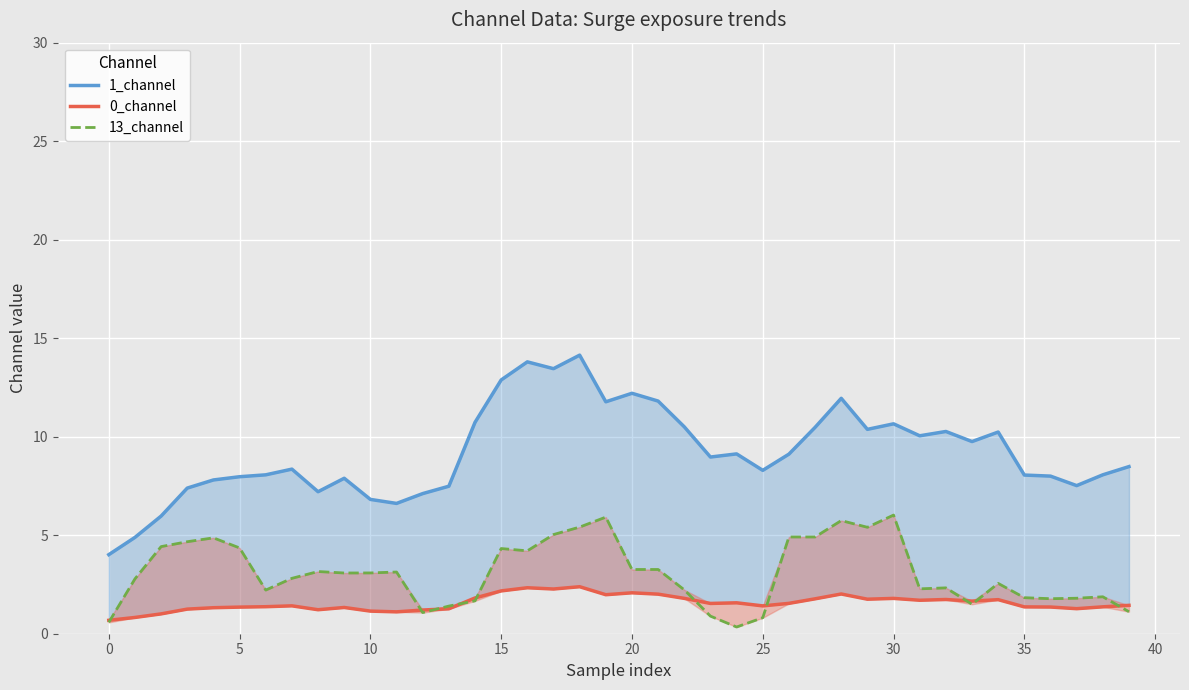

What is the difference between the maximum and minimum values in the 0_channel series?

1.7